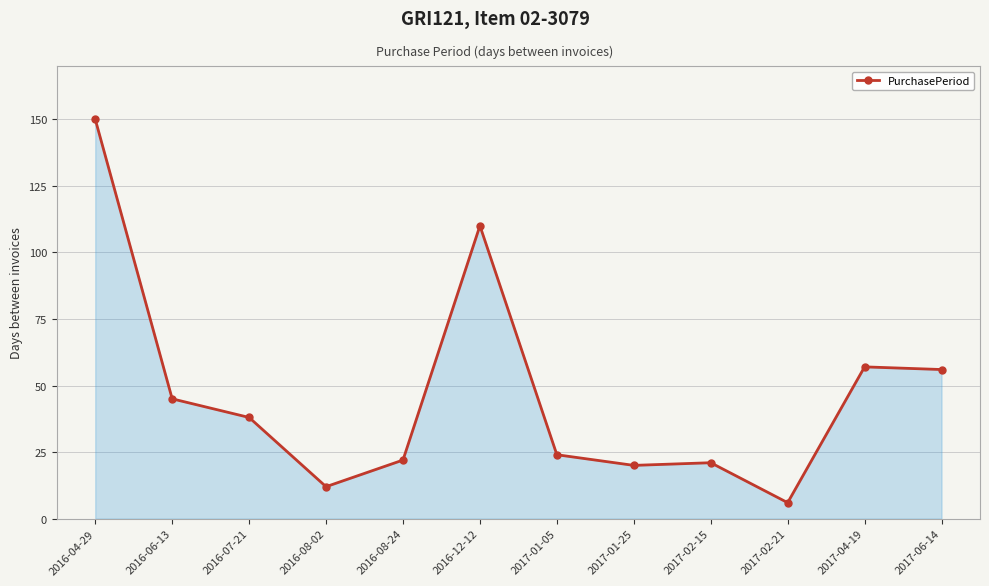

True or false: the data shows 150 at 2016-04-29.

True